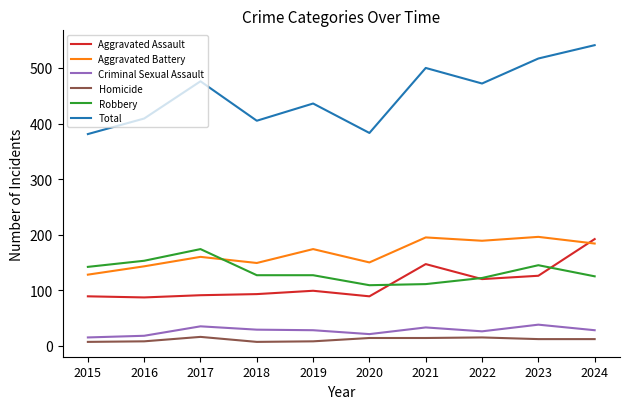

What is the sum of all Aggravated Battery values?

1668